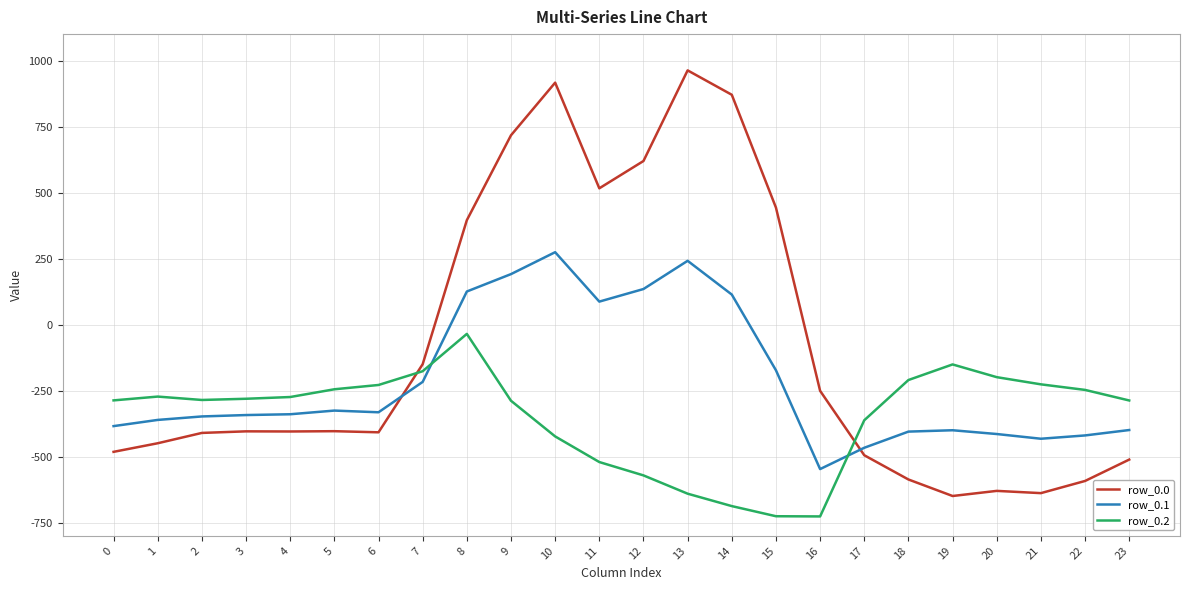

True or false: row_0.1 and row_0.0 cross at least once.

True